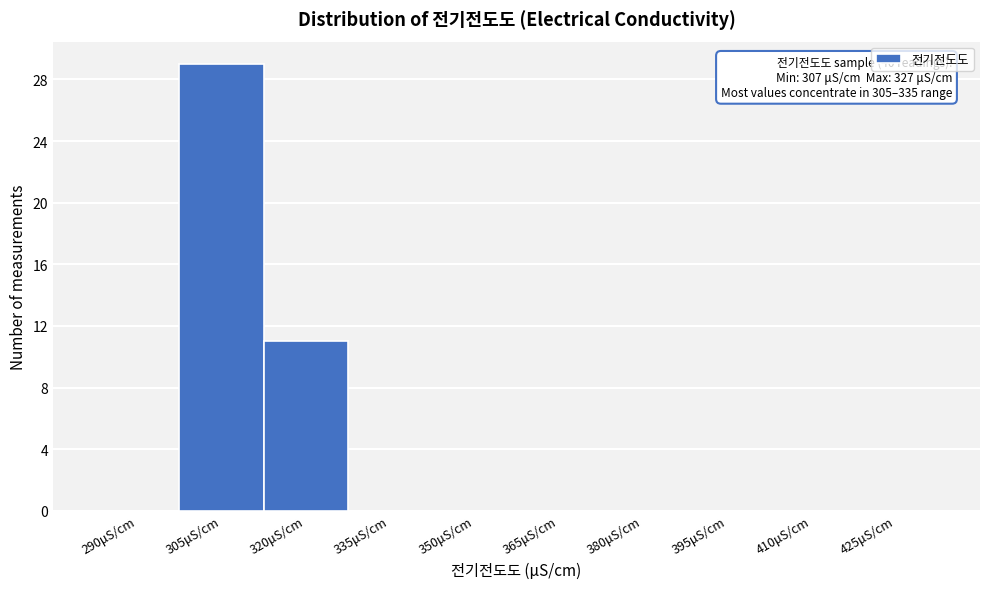

Reading left to right, what are all the values shown in this chart?

290μS/cm=0	305μS/cm=29	320μS/cm=11	335μS/cm=0	350μS/cm=0	365μS/cm=0	380μS/cm=0	395μS/cm=0	410μS/cm=0	425μS/cm=0